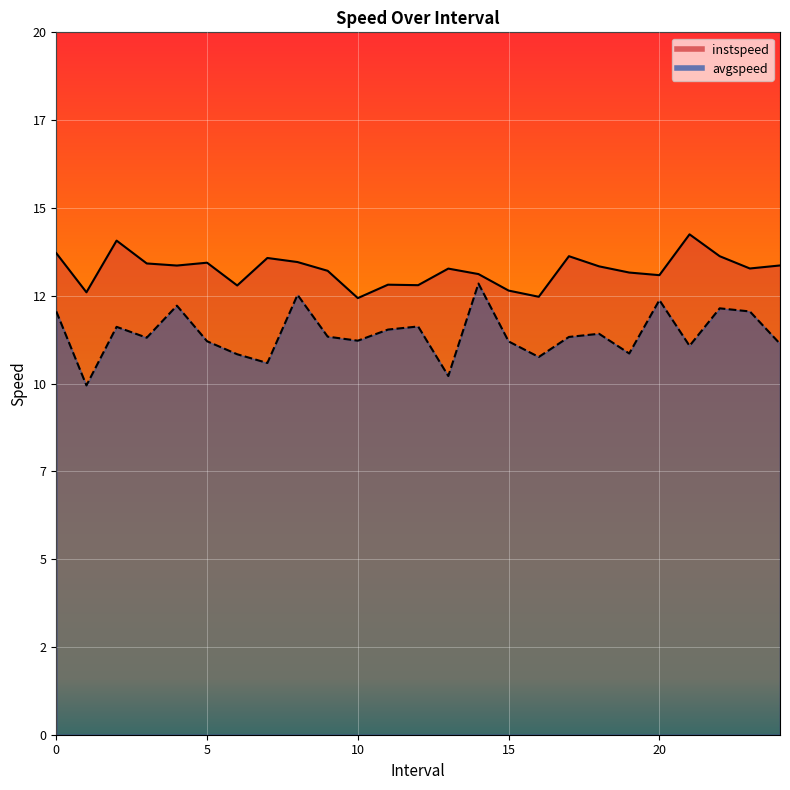

At which category does instspeed reach its first local peak?

2.0